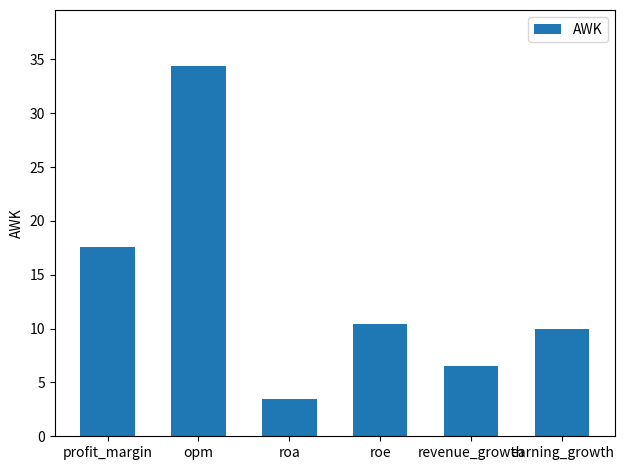

True or false: the data shows 24.1 at profit_margin.

False